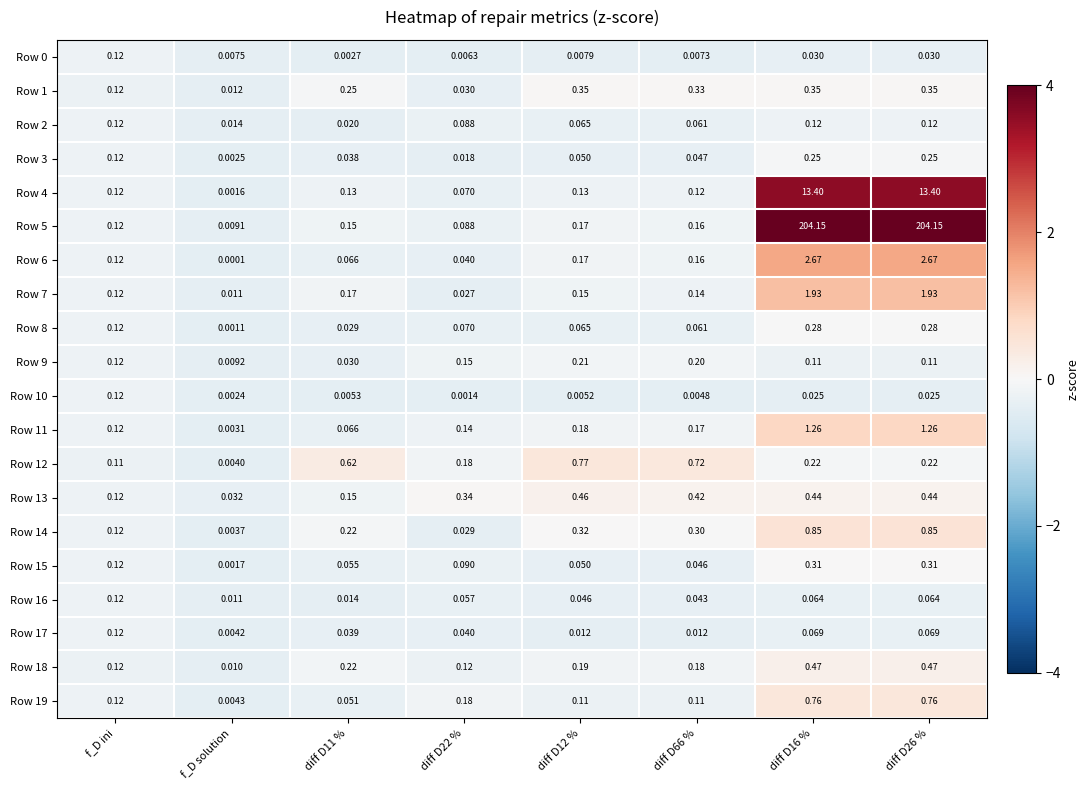

Where is Row 11 nearest to the value 0?

f_D solution